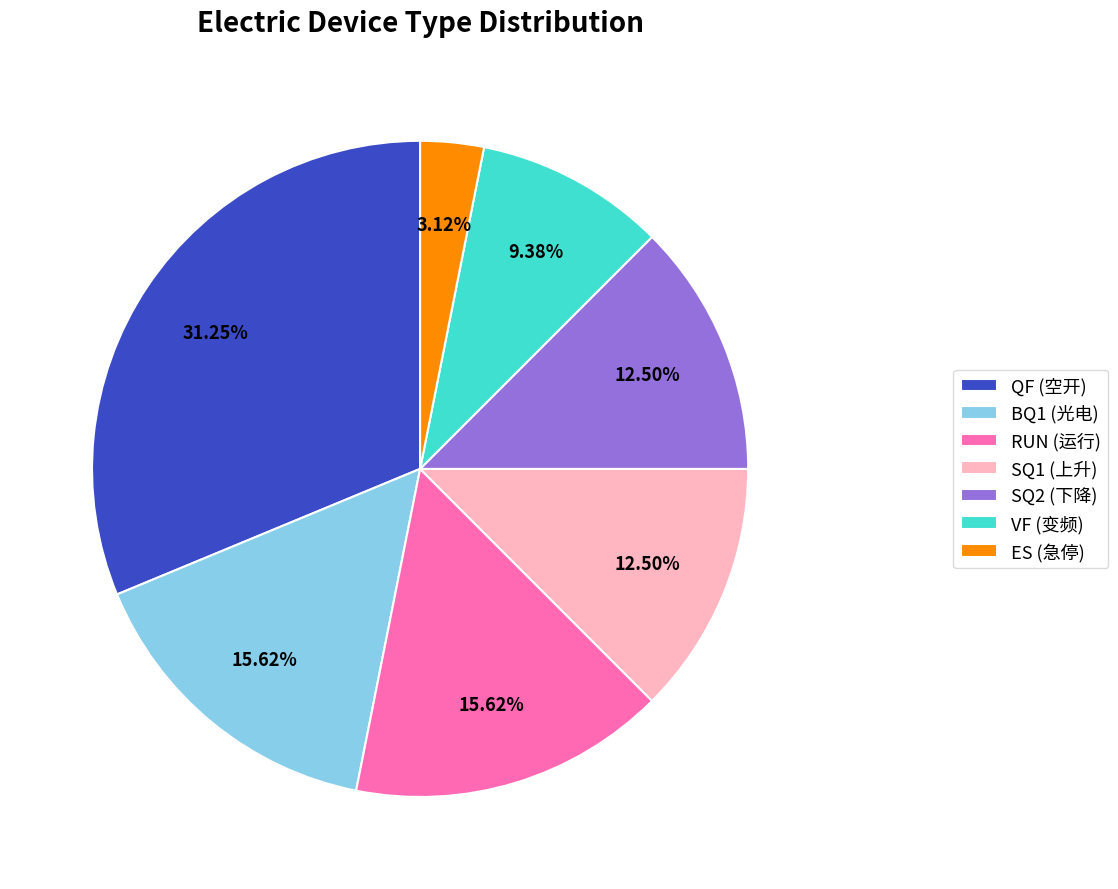

Combined, do QF (空开) and SQ1 (上升) account for over 50%?

No